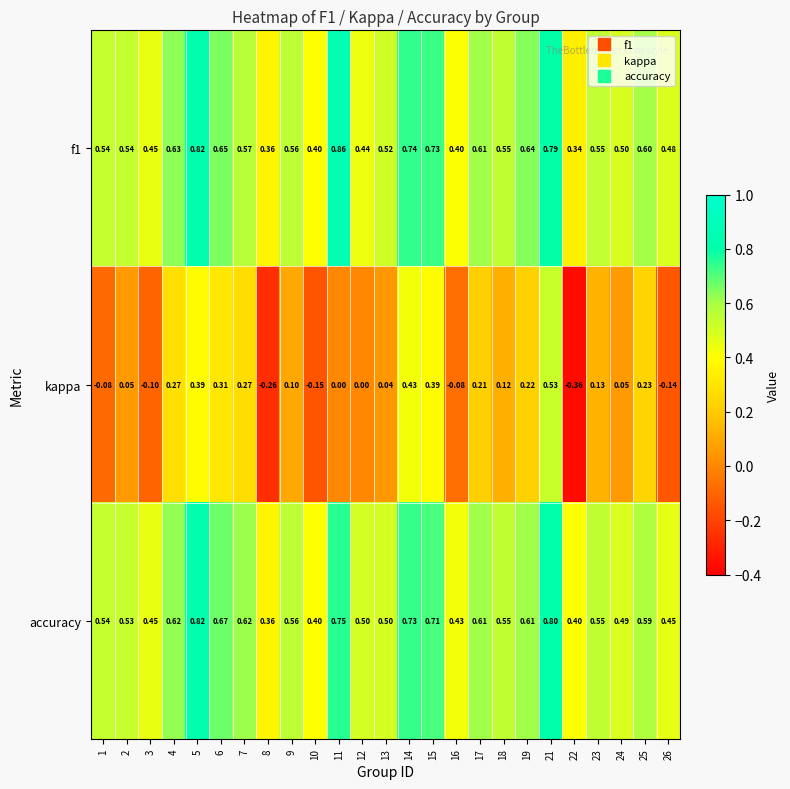

Which series has the widest spread of values?

kappa